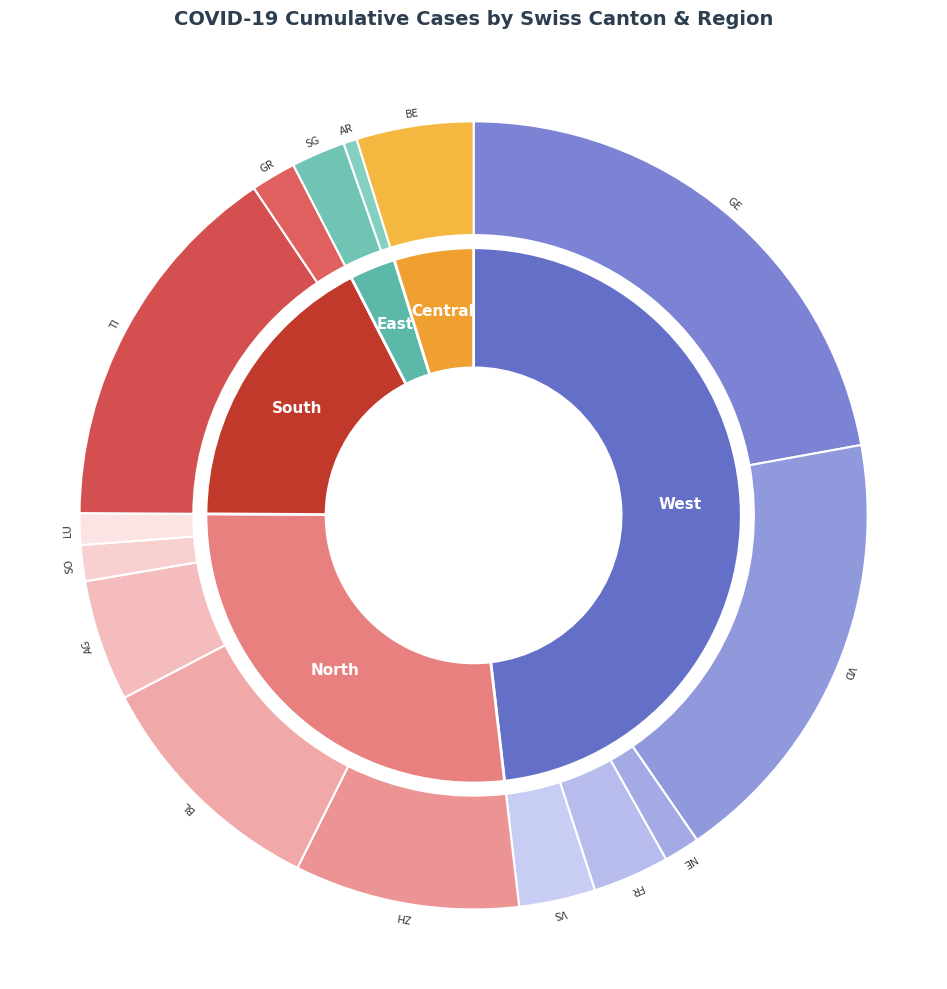

Count the number of slices in the pie.

15